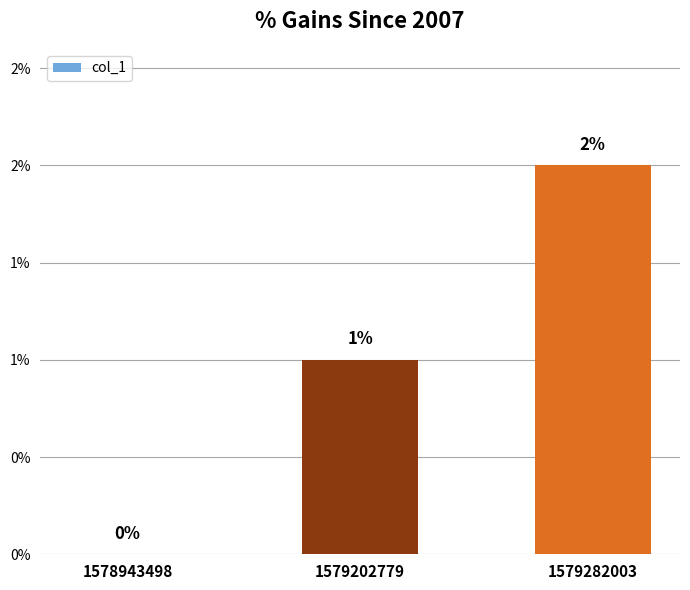

Reading left to right, what are all the values shown in this chart?

0	1	2